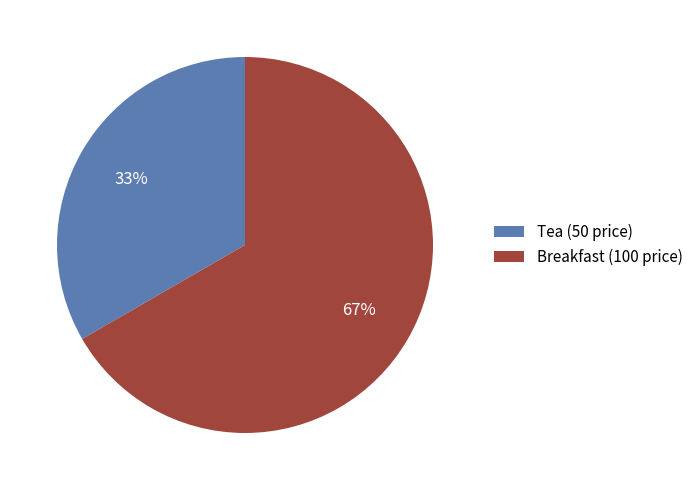

What is the smallest slice in the pie chart?

Tea